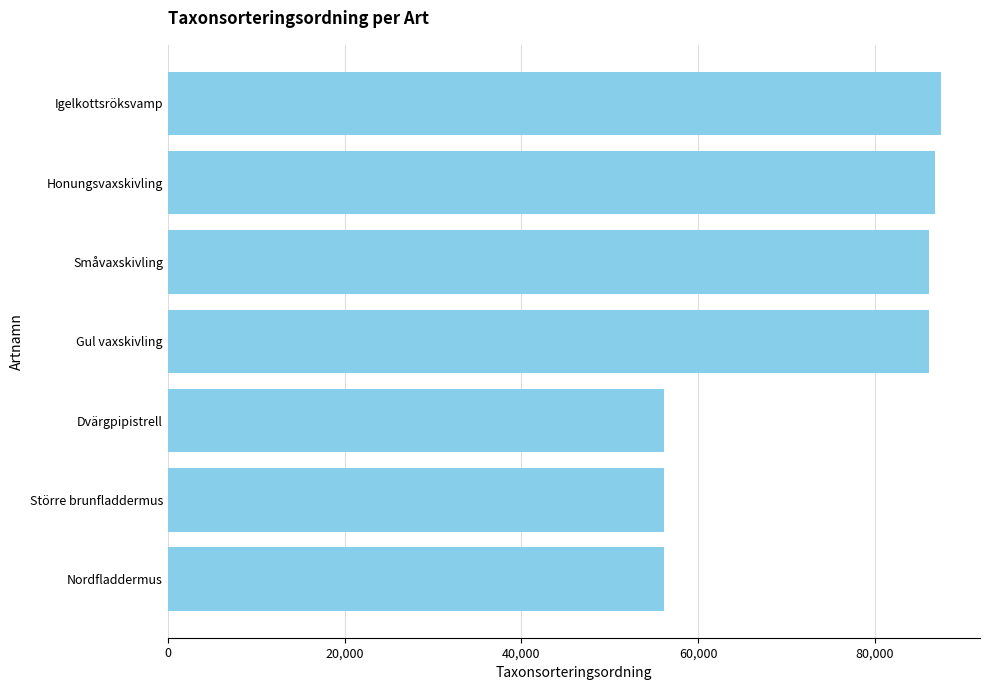

How many values are below 86145?

3